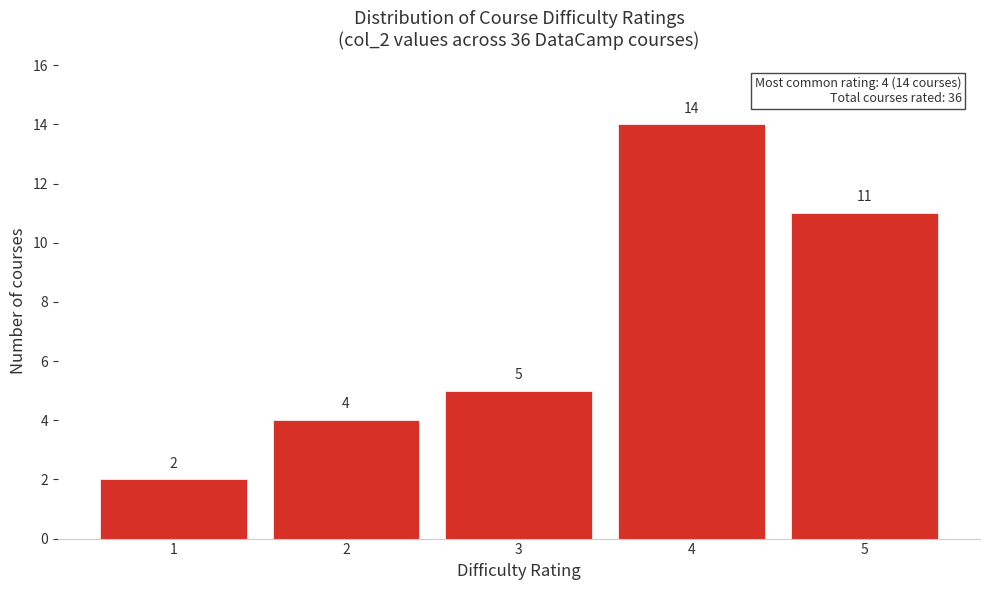

Which range on the x-axis has the tallest bar?

3.5 to 4.5